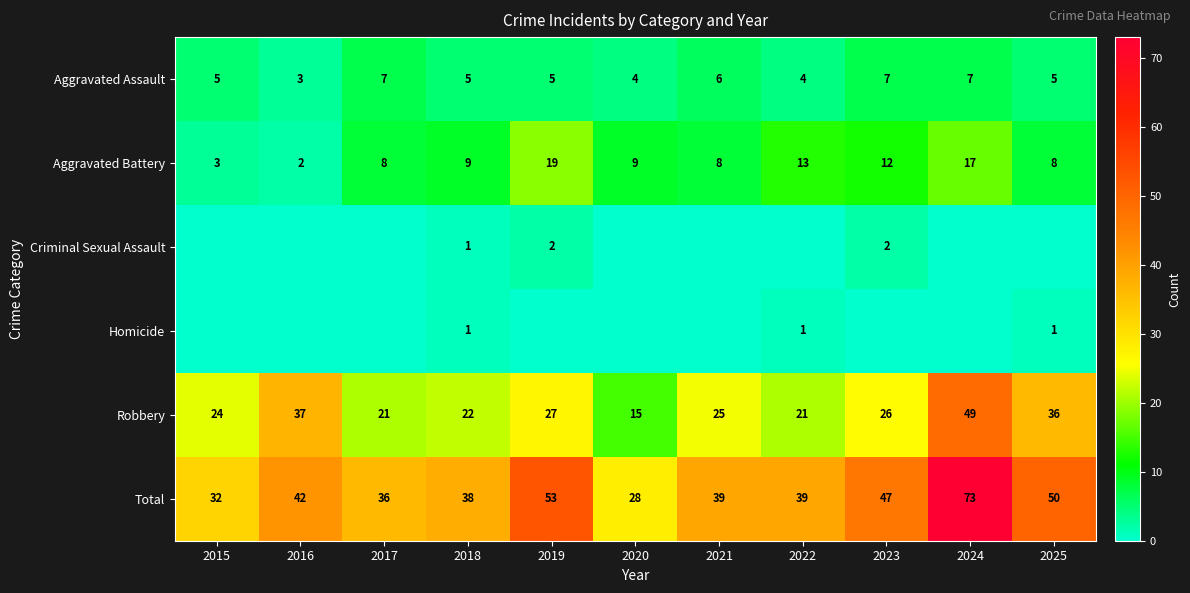

What is the maximum value for Aggravated Assault?

7